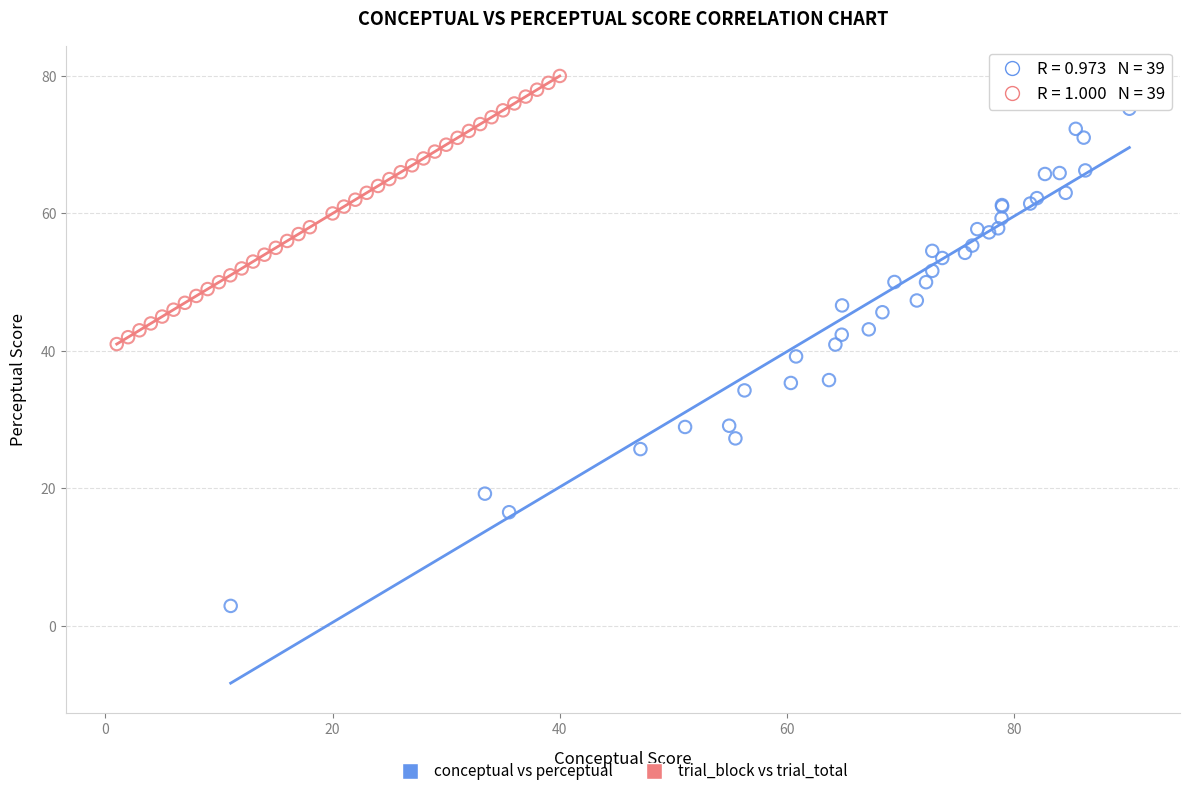

Which series reaches the minimum Y coordinate?

conceptual vs perceptual